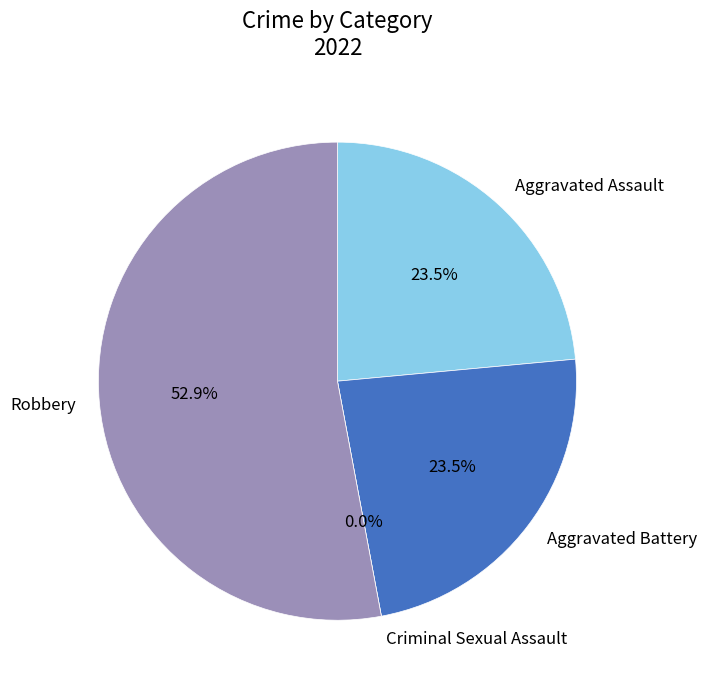

What percentage do Robbery and Aggravated Battery together represent?

76.5%